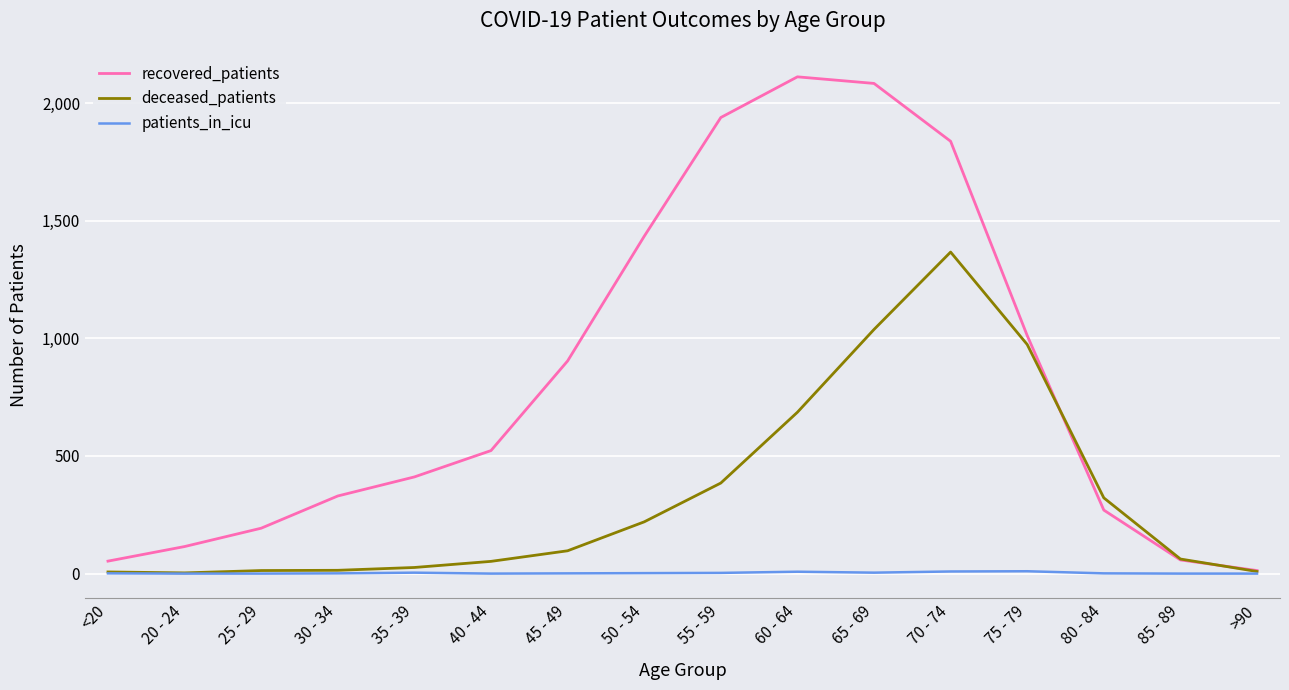

How many series are shown in this chart?

3